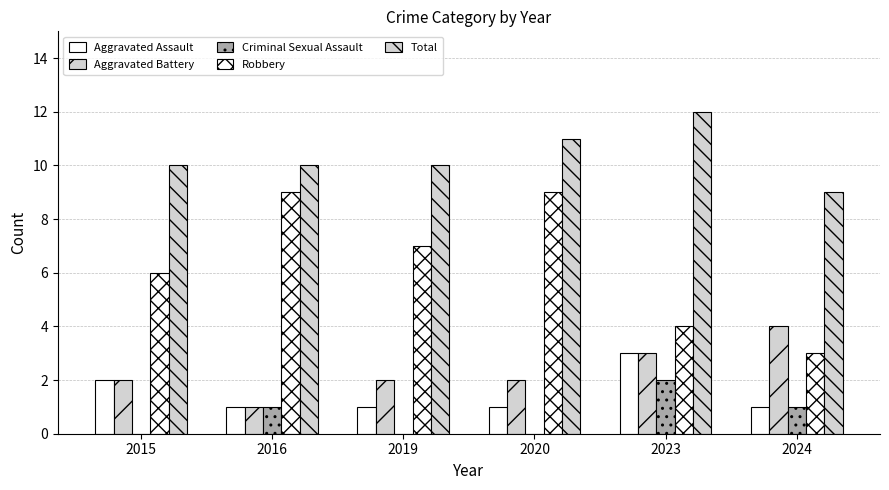

How many groups of bars are there?

6